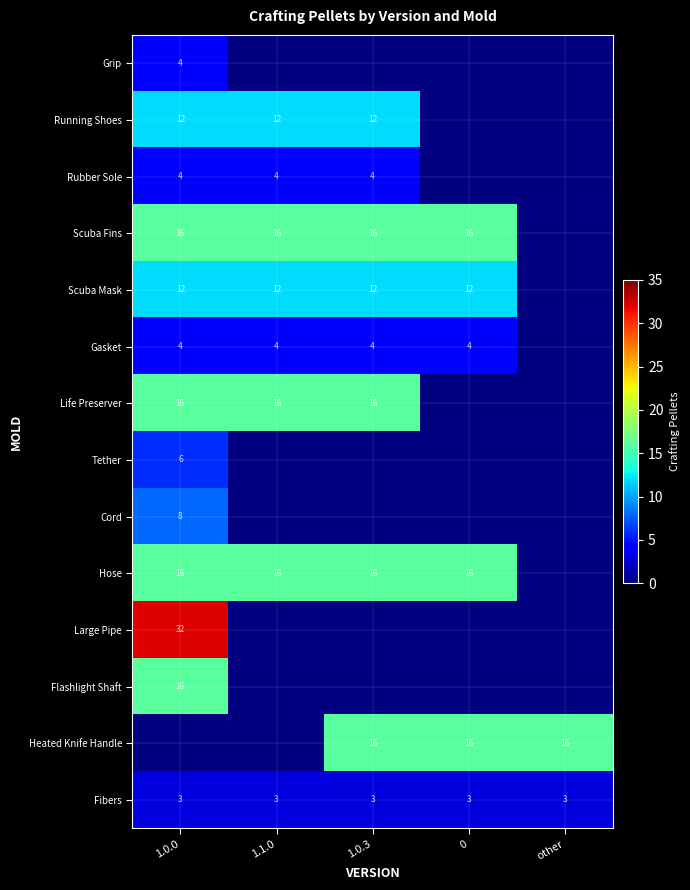

What is the minimum value shown in the chart?

3.0